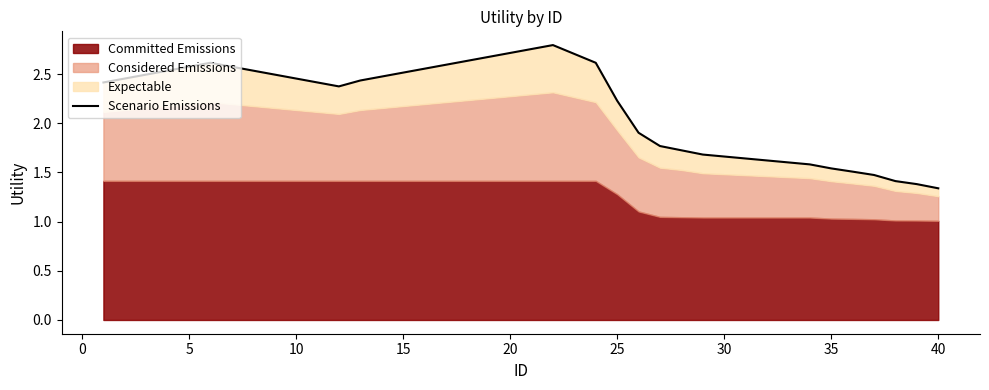

Does the chart display data point markers on the line(s)?

No